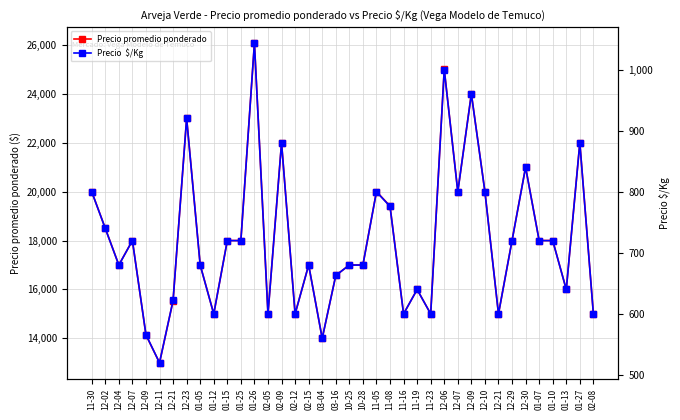

What is the difference between the maximum and minimum values in the Precio promedio ponderado series?

13064